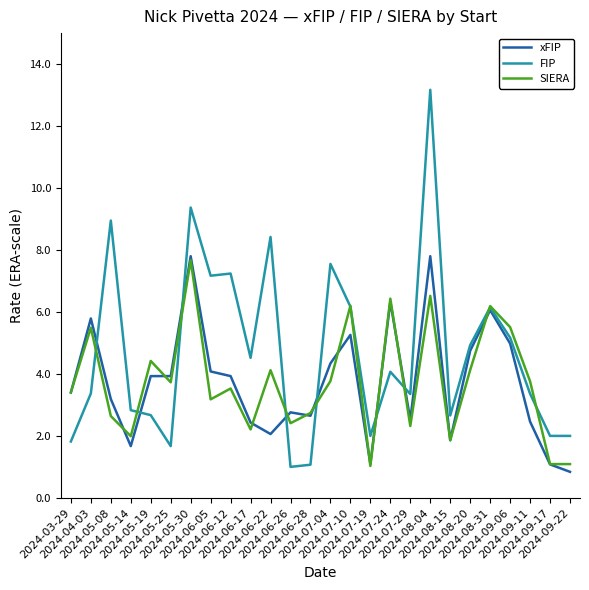

The value of xFIP at 2024-06-28 is 2.6. True or false?

True